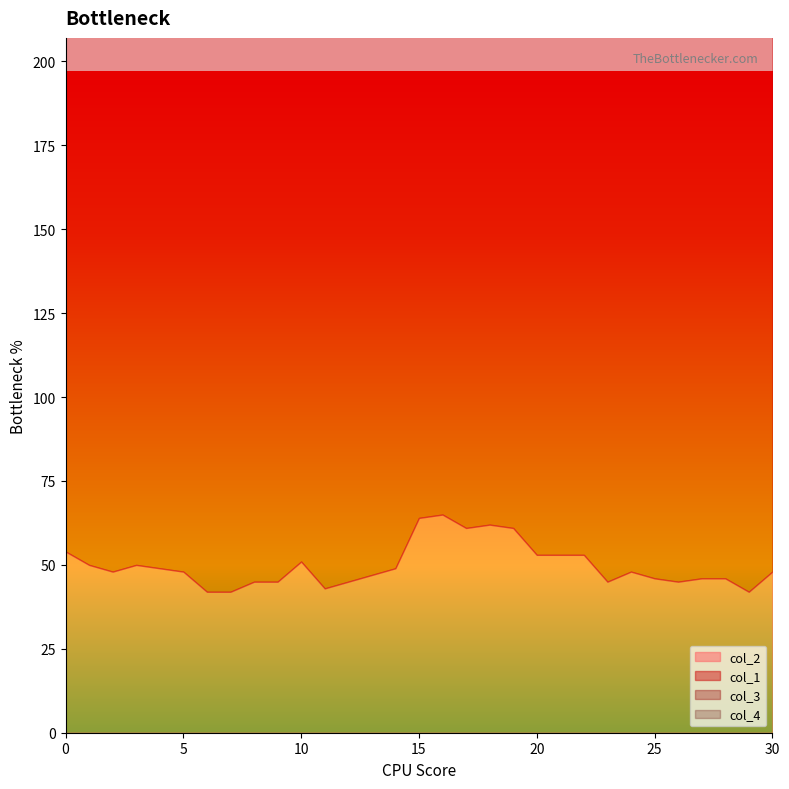

True or false: col_3 has more than 0 interior local peaks.

False